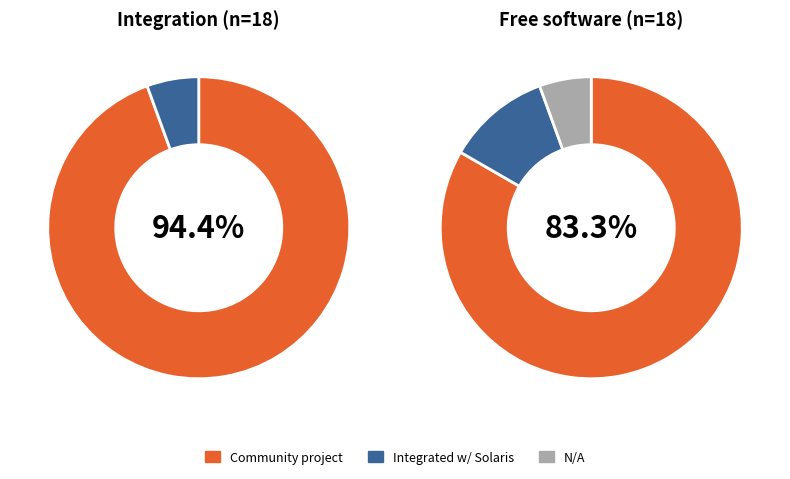

To the nearest percent, what percentage of the pie is Integrated with Solaris Nevada build 29?

6%